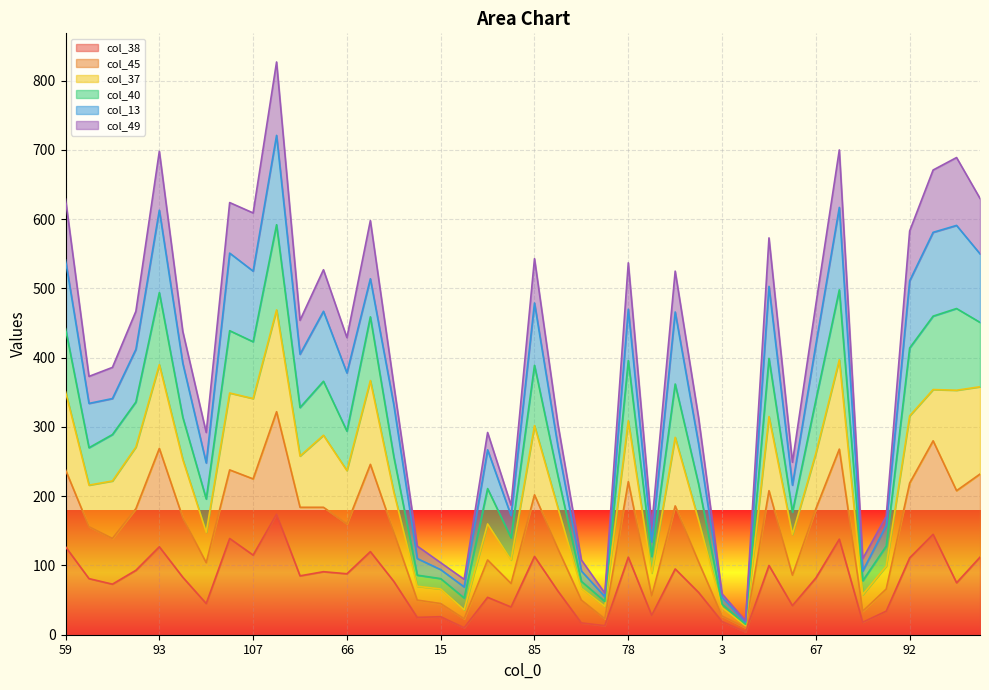

What is the label of the 26th point from the right?

56